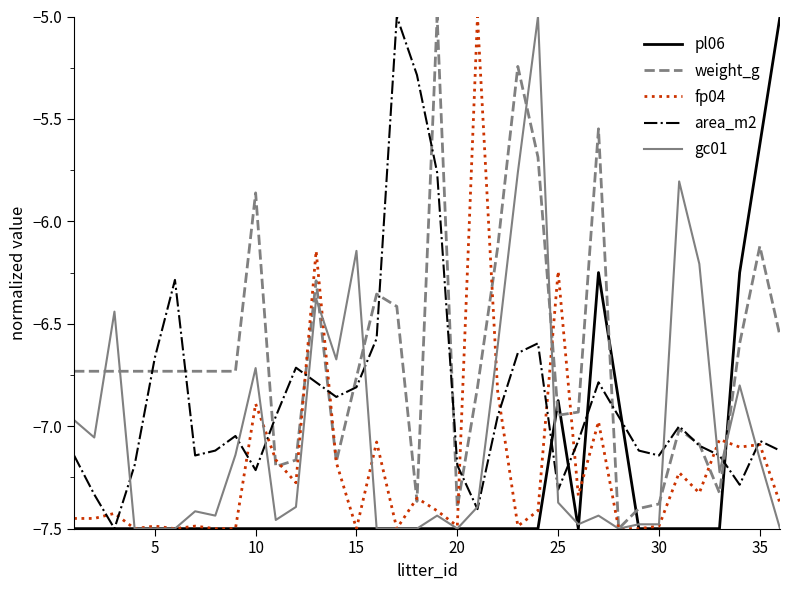

True or false: area_m2 and fp04 cross at least once.

True